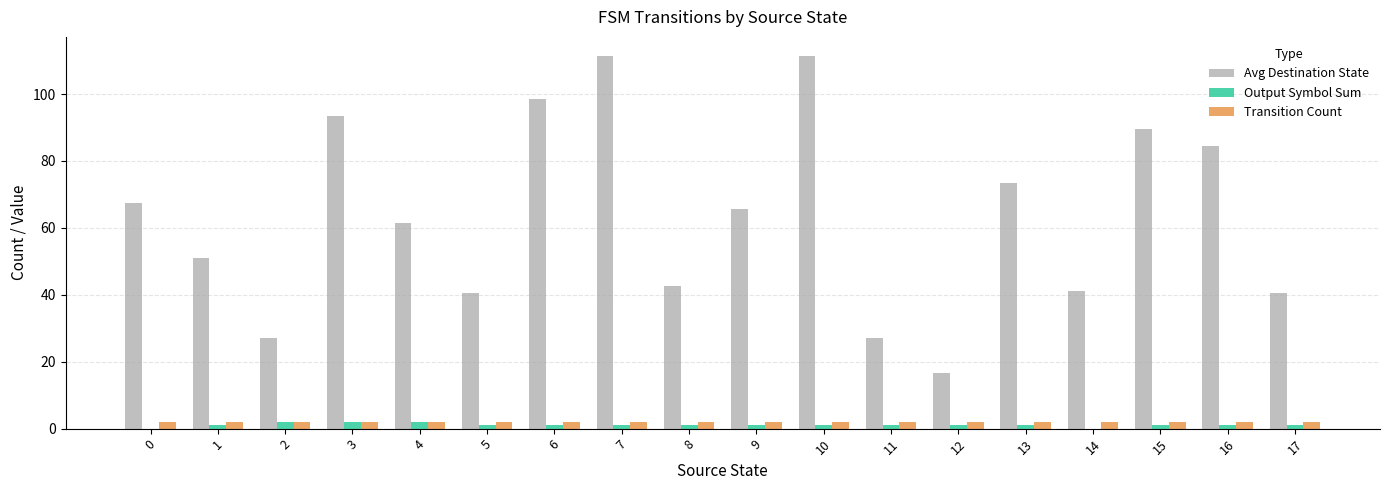

Is the value of Output Symbol Sum at 9 greater than the value of Avg Destination State at 12?

No